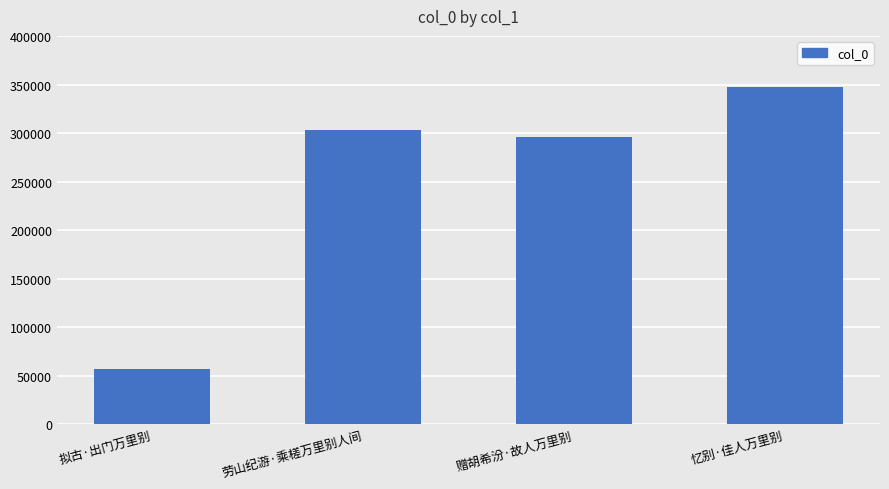

Rank the categories by value from highest to lowest.

忆别·佳人万里别, 劳山纪游·乘槎万里别人间, 赠胡希汾·故人万里别, 拟古·出门万里别